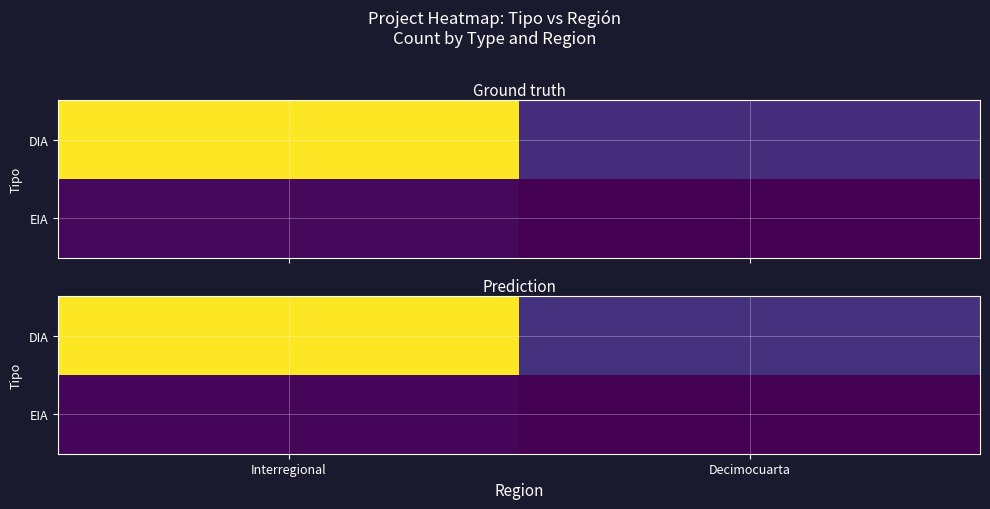

Where is EIA nearest to the value 1?

Decimocuarta